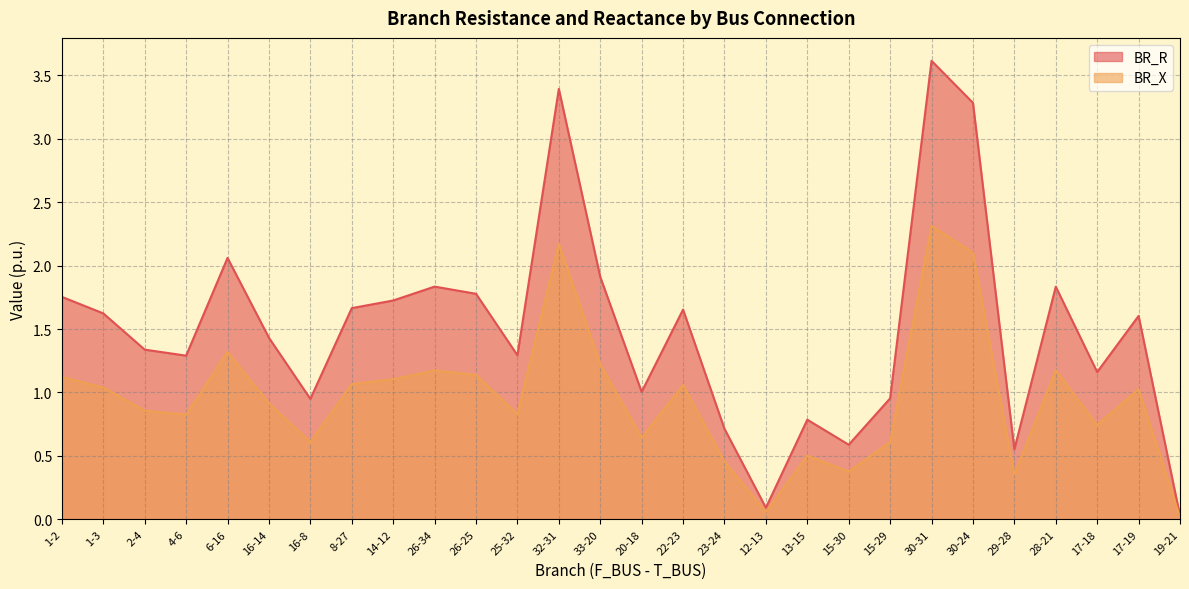

Reading left to right, extract all data points from this chart.

BR_R: 1-2=1.8	1-3=1.6	2-4=1.3	4-6=1.3	6-16=2.1	16-14=1.4	16-8=0.9	8-27=1.7	14-12=1.7	26-34=1.8	26-25=1.8	25-32=1.3	32-31=3.4	33-20=1.9	20-18=1.0	22-23=1.7	23-24=0.7	12-13=0.1	13-15=0.8	15-30=0.6	15-29=1.0	30-31=3.6	30-24=3.3	29-28=0.6	28-21=1.8	17-18=1.2	17-19=1.6	19-21=0.0
BR_X: 1-2=1.1	1-3=1.0	2-4=0.9	4-6=0.8	6-16=1.3	16-14=0.9	16-8=0.6	8-27=1.1	14-12=1.1	26-34=1.2	26-25=1.1	25-32=0.8	32-31=2.2	33-20=1.2	20-18=0.6	22-23=1.1	23-24=0.5	12-13=0.1	13-15=0.5	15-30=0.4	15-29=0.6	30-31=2.3	30-24=2.1	29-28=0.4	28-21=1.2	17-18=0.7	17-19=1.0	19-21=0.0